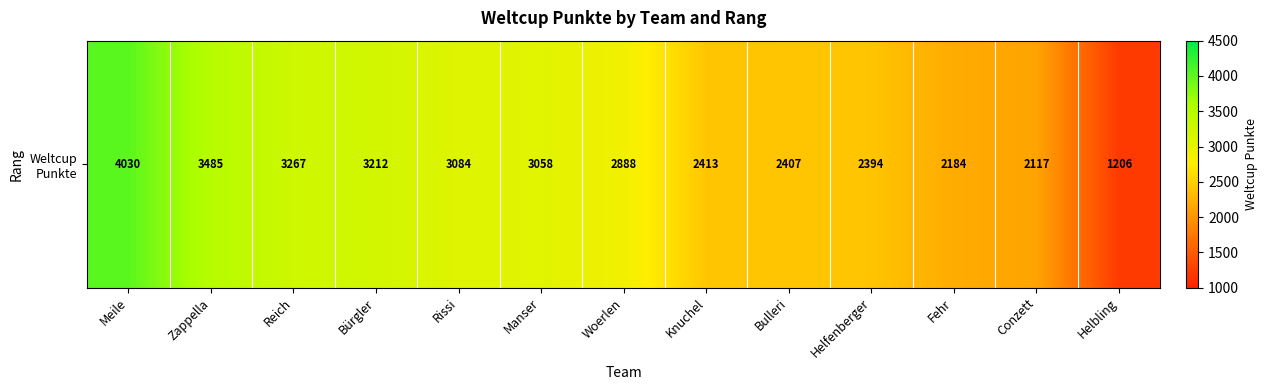

The chart shows a value of 1349 at Helfenberger. True or false?

False